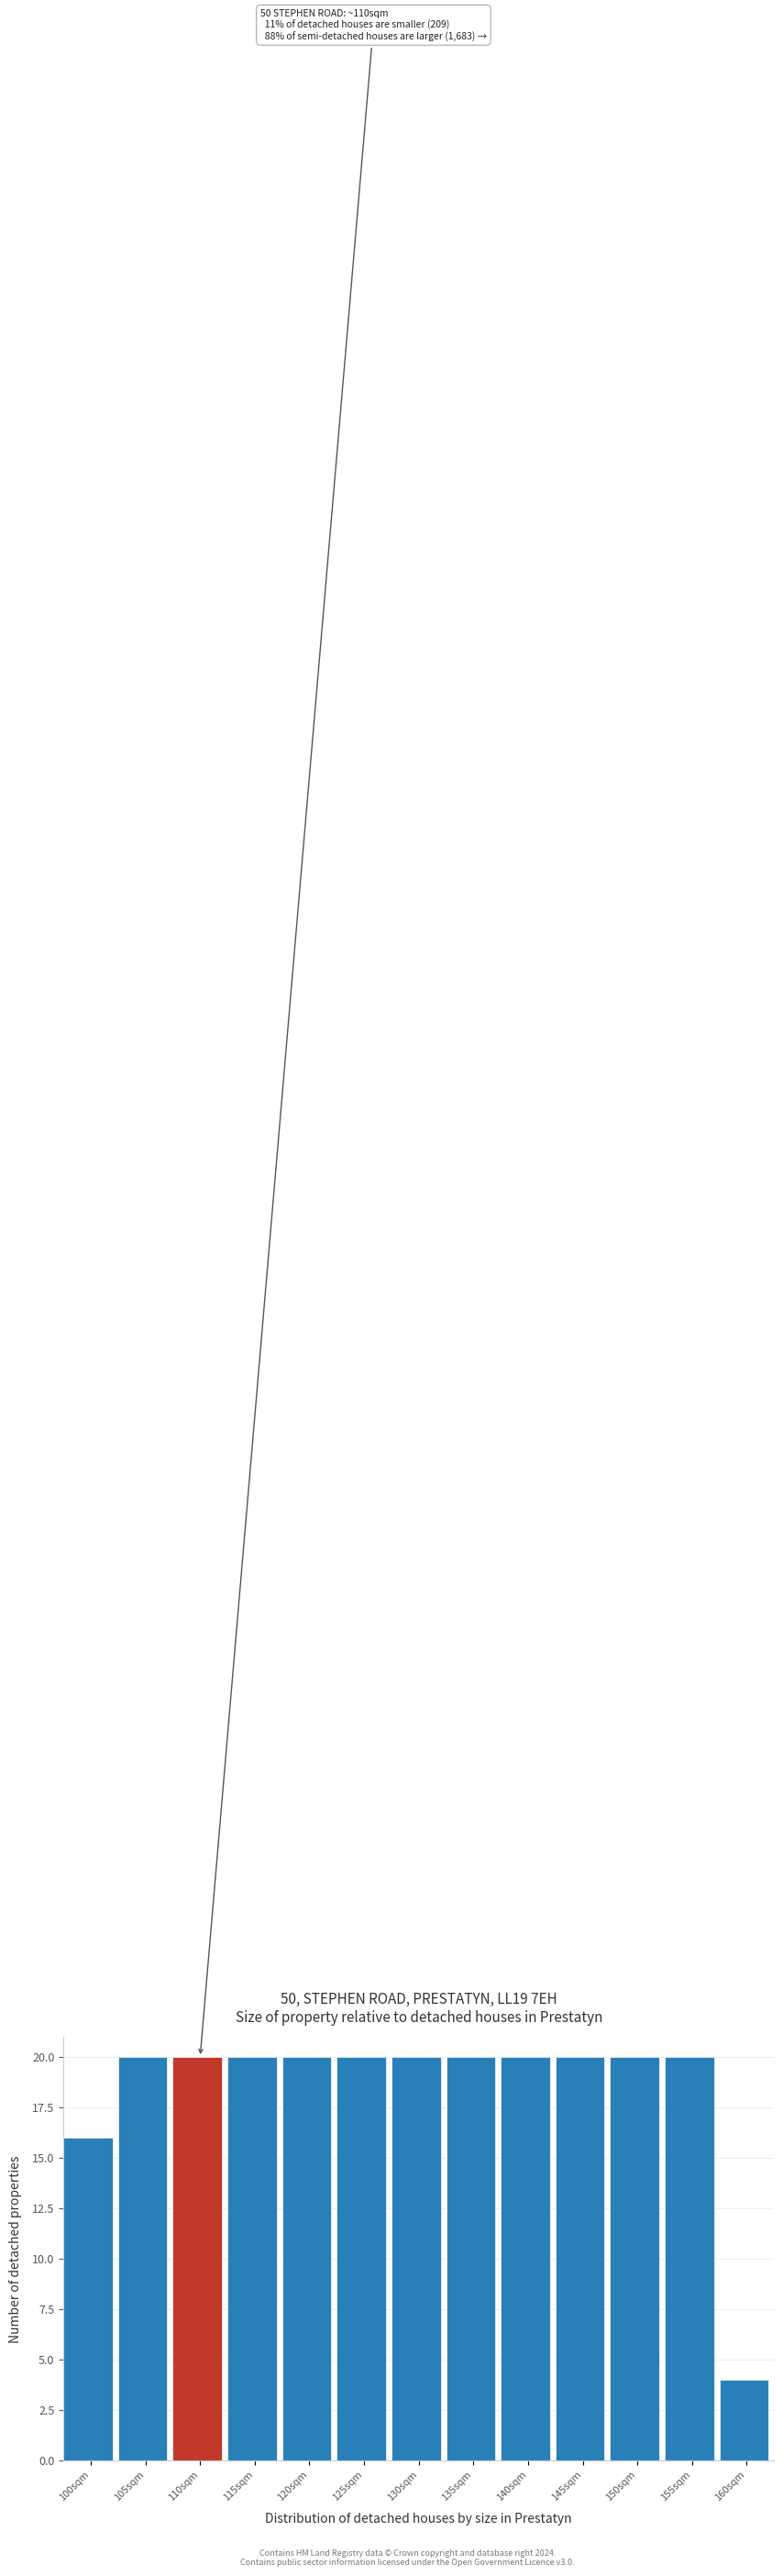

Reading right to left, what are all the values shown in this chart?

160sqm=4	155sqm=20	150sqm=20	145sqm=20	140sqm=20	135sqm=20	130sqm=20	125sqm=20	120sqm=20	115sqm=20	110sqm=20	105sqm=20	100sqm=16